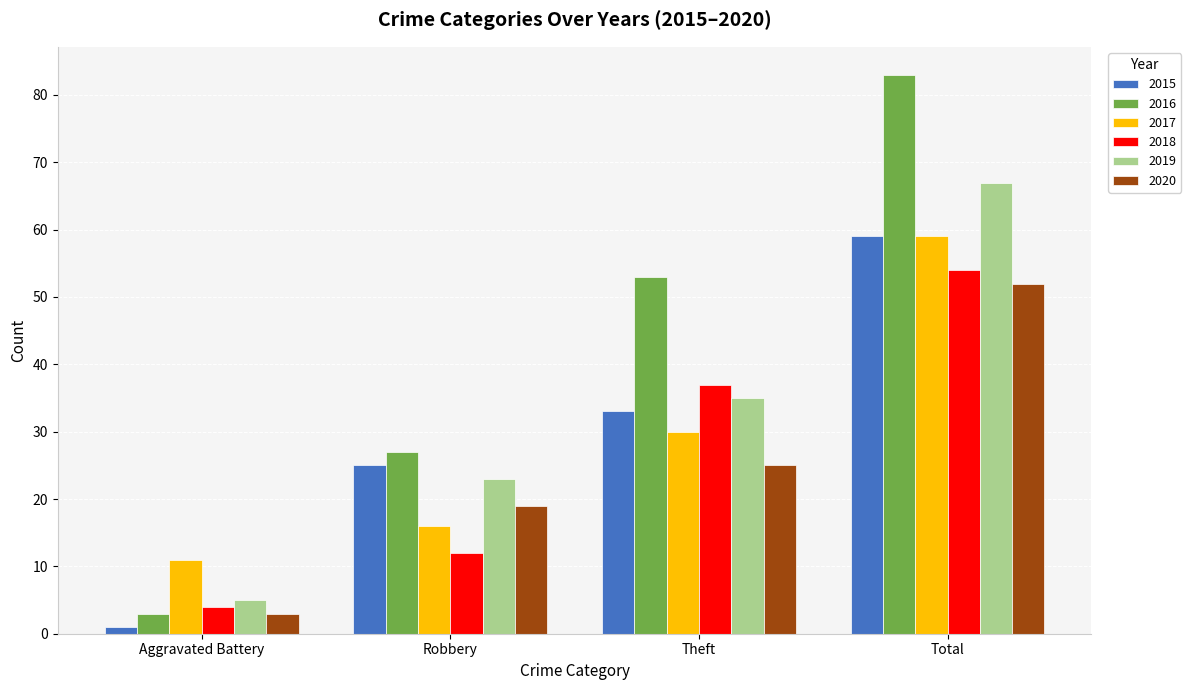

What is the total value across all series at Total?

374